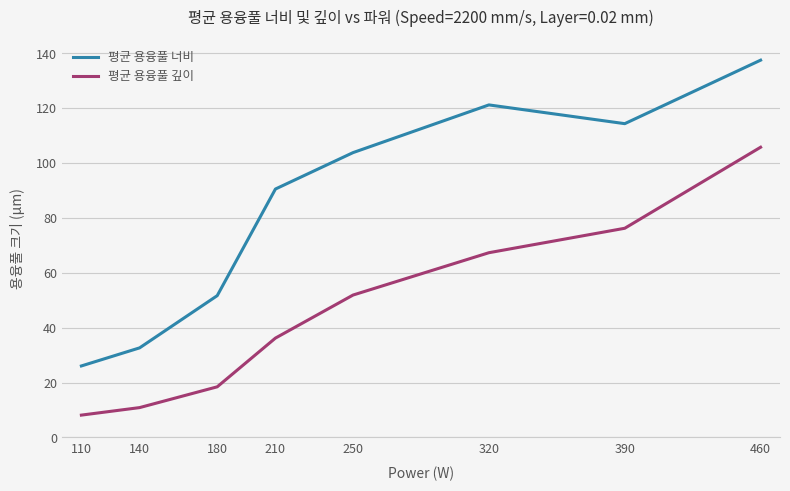

At which label does 평균 용융풀 깊이 reach its peak?

460